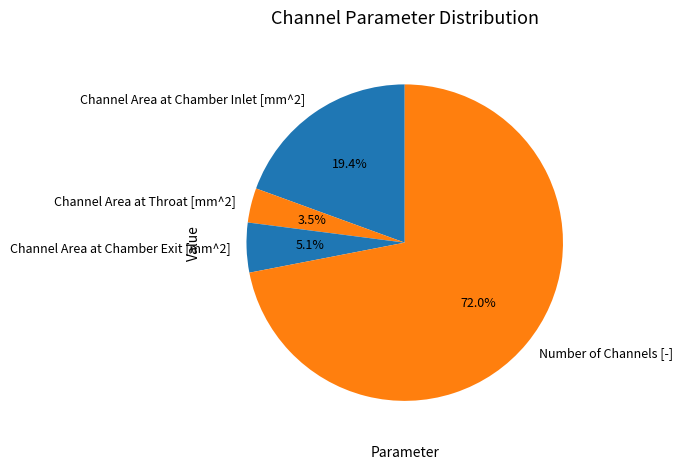

Rank the categories by value from lowest to highest.

Channel Area at Throat [mm^2], Channel Area at Chamber Exit [mm^2], Channel Area at Chamber Inlet [mm^2], Number of Channels [-]